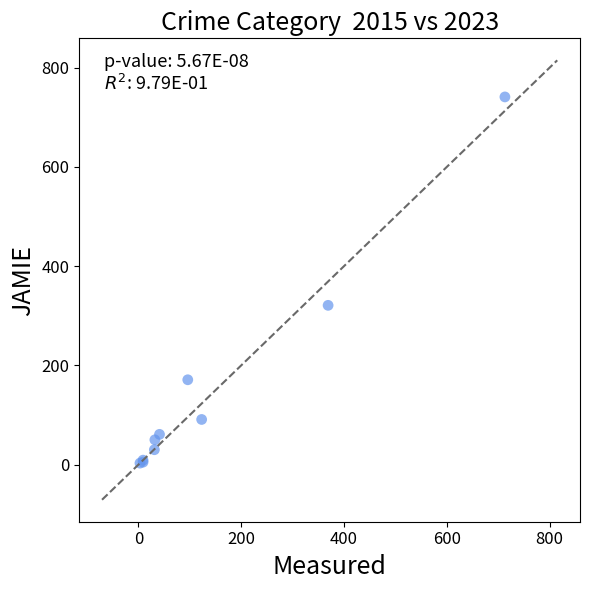

What Y value in the scatter plot is closest to 372?

321